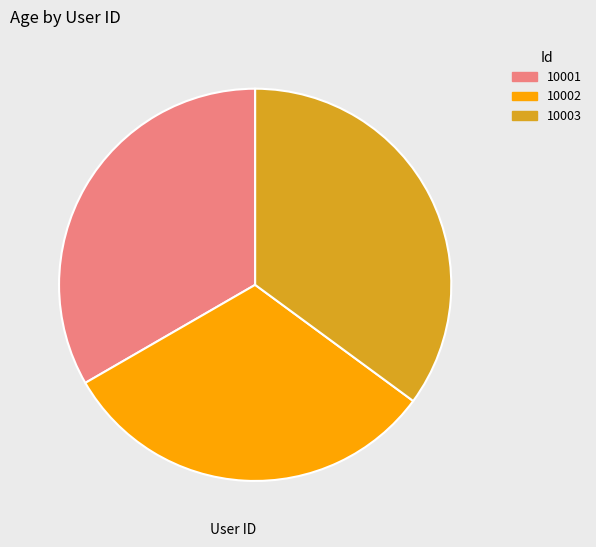

Which slice is the largest?

10003